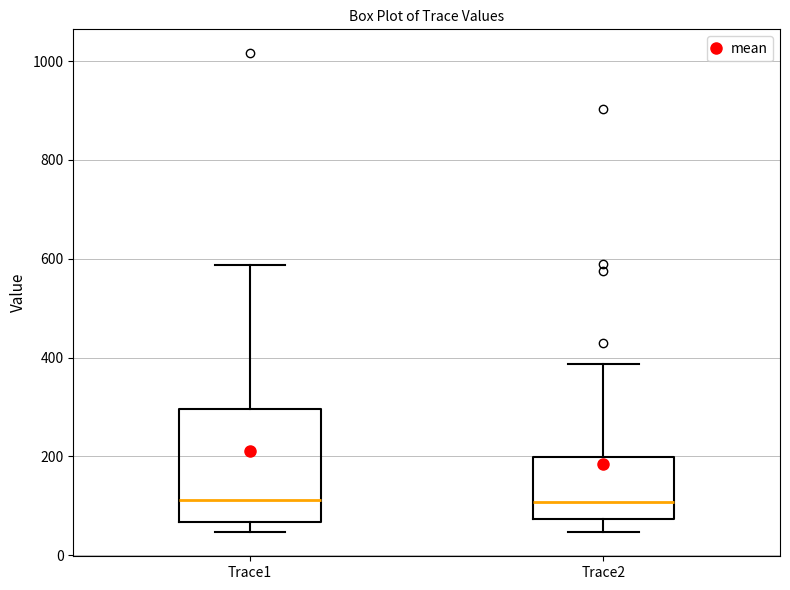

Where does the lower whisker of the box for Trace2 end on the y-axis? The values are not printed on the chart, so give them approximately, as read against the axis.

40